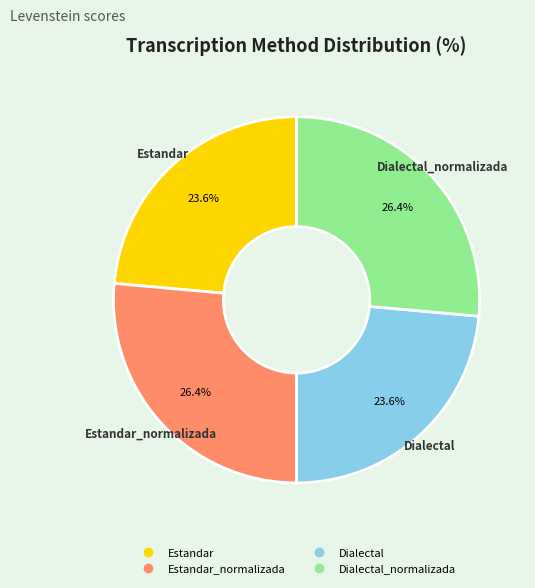

Is there any slice that represents more than half of the pie?

No